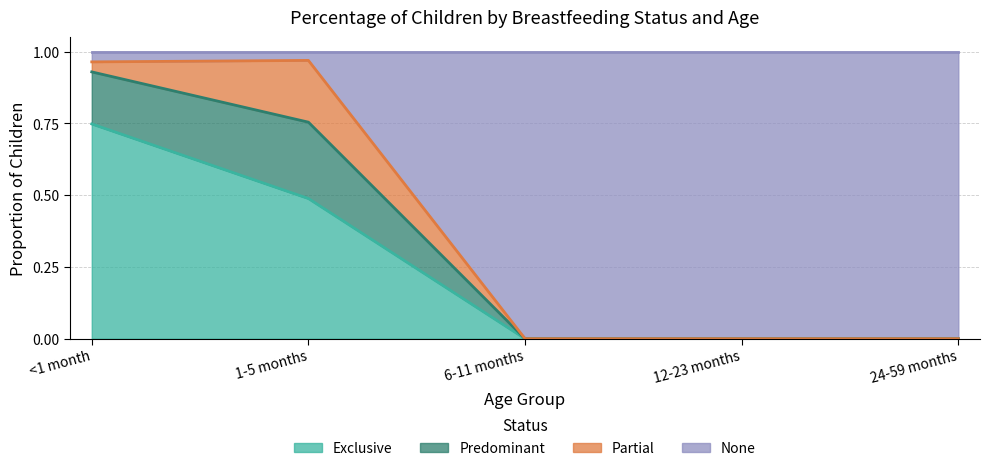

At which label does Exclusive reach its peak?

<1 month